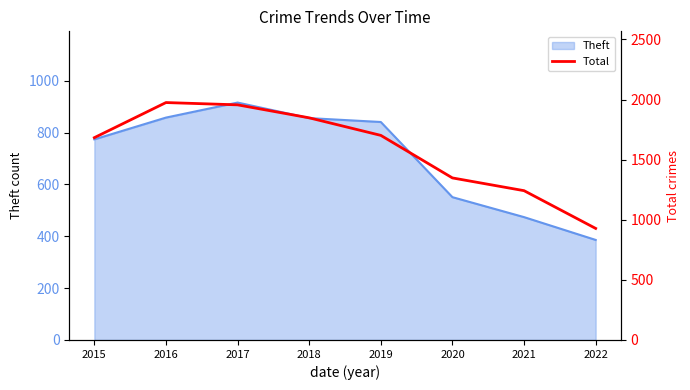

At which label does the data first exceed 1702?

2016